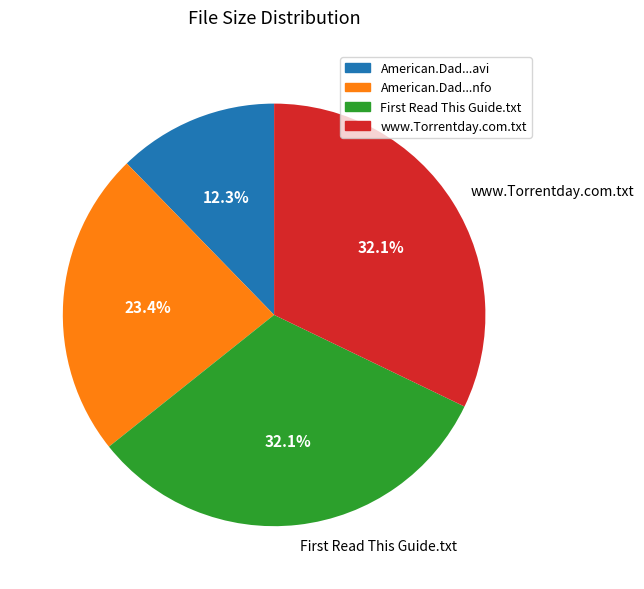

How many slices are in this pie chart?

4